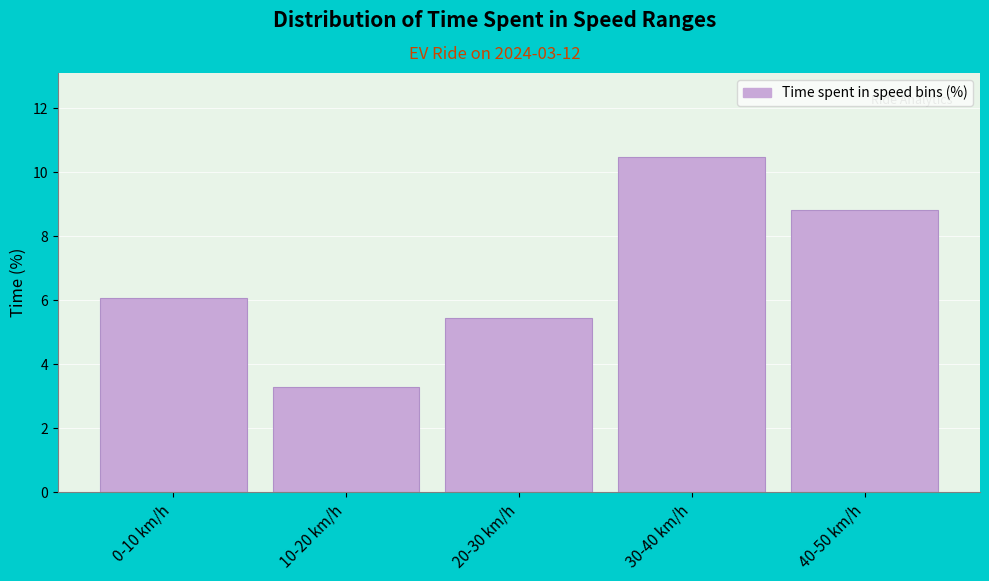

Reading right to left, transcribe all the data shown in this chart.

40-50 km/h=8.8	30-40 km/h=10.5	20-30 km/h=5.4	10-20 km/h=3.3	0-10 km/h=6.1